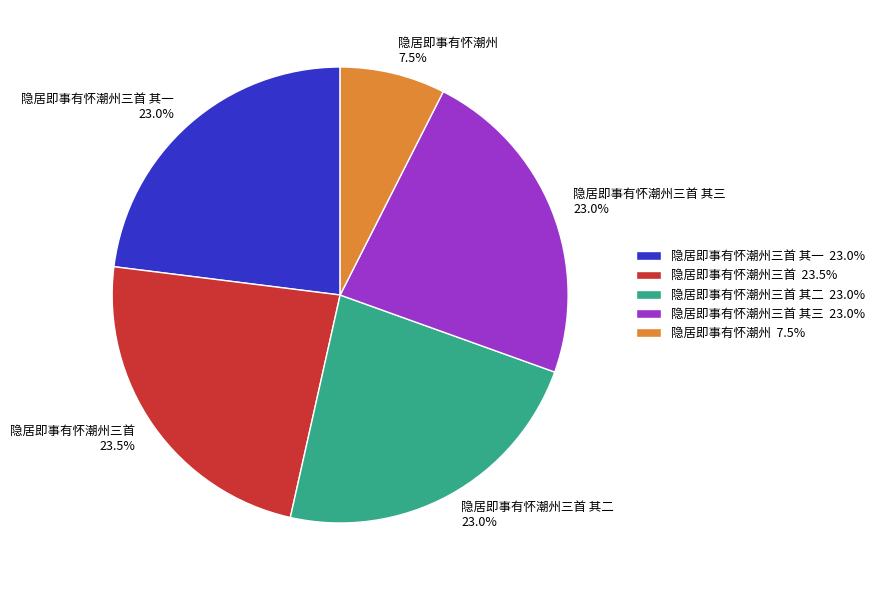

What percentage is the 隐居即事有怀潮州三首 其三 slice, to the nearest percent?

23%